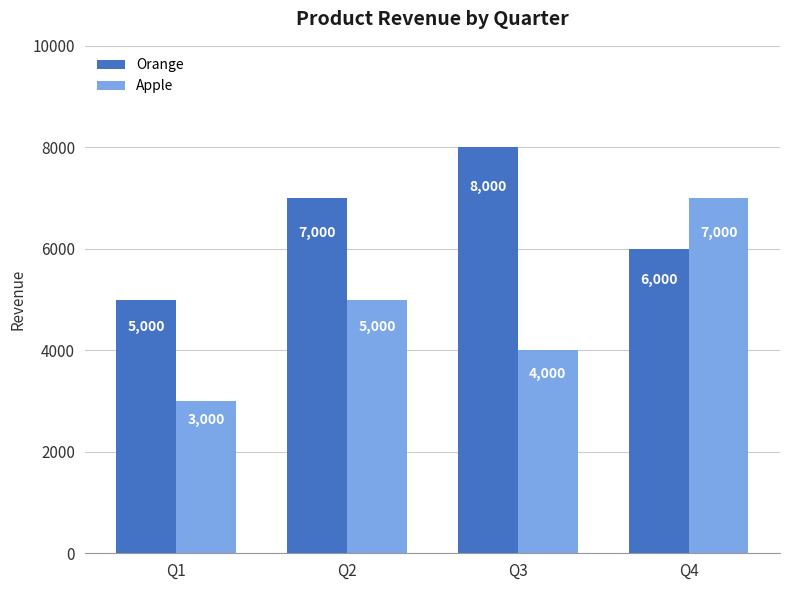

What is the sum of the Apple values at Q4 and Q1?

10000